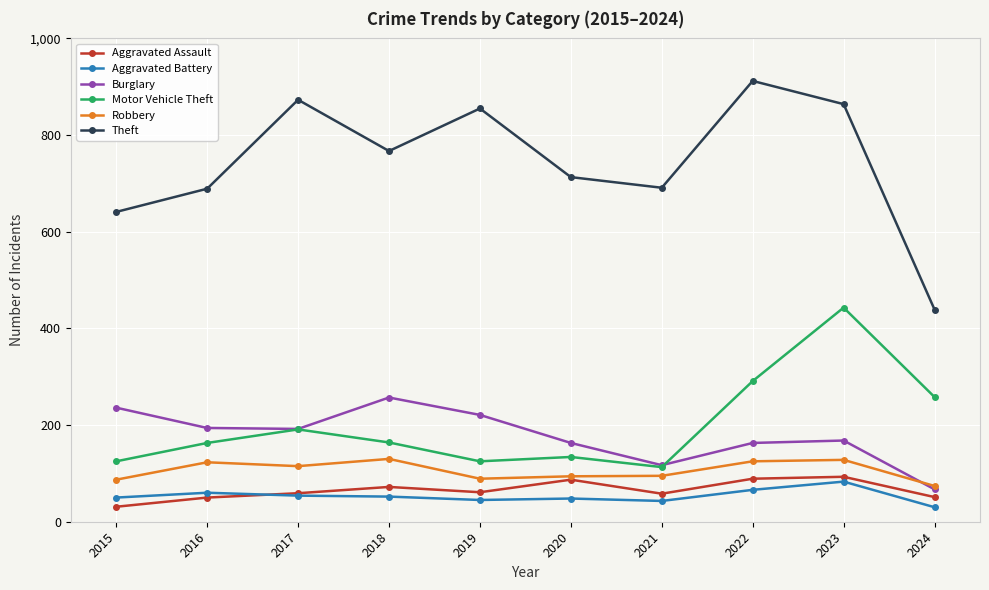

True or false: Burglary has a value of 163 at 2020.

True